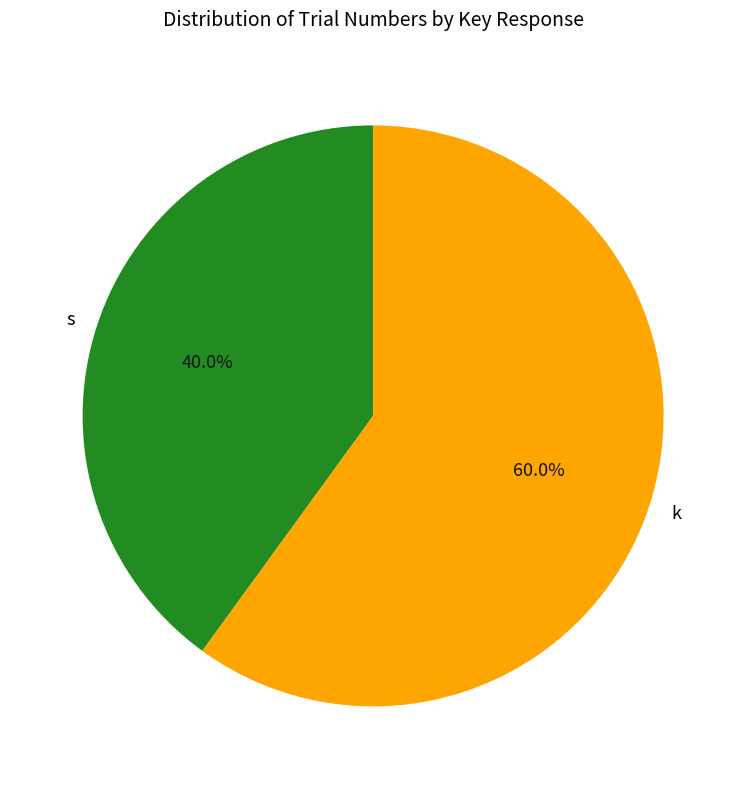

Do k and s together represent more than half of the pie?

Yes